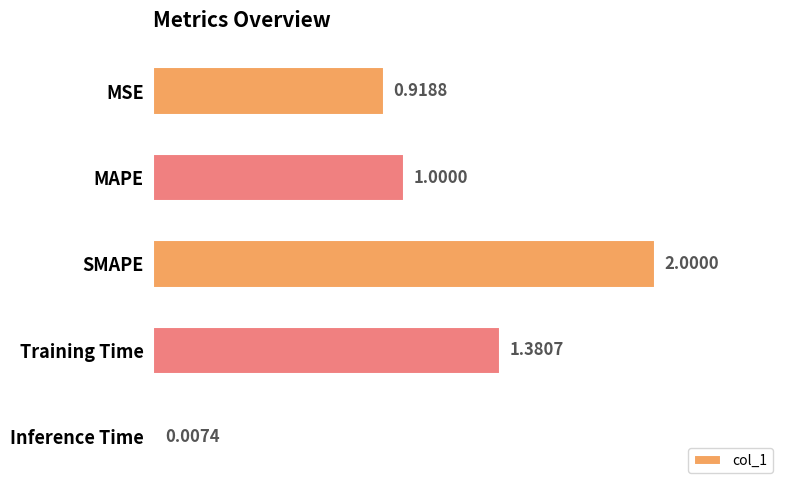

Where is the data nearest to the value 1?

MAPE